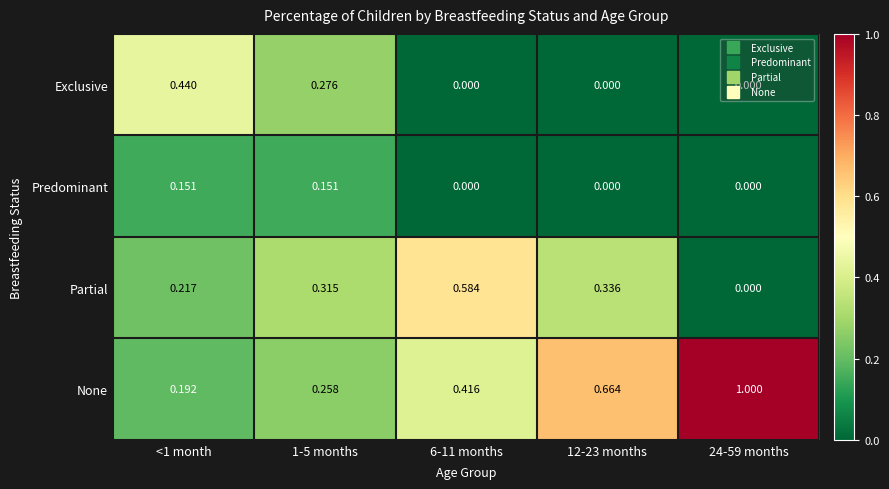

Which series has the largest total across all categories?

None